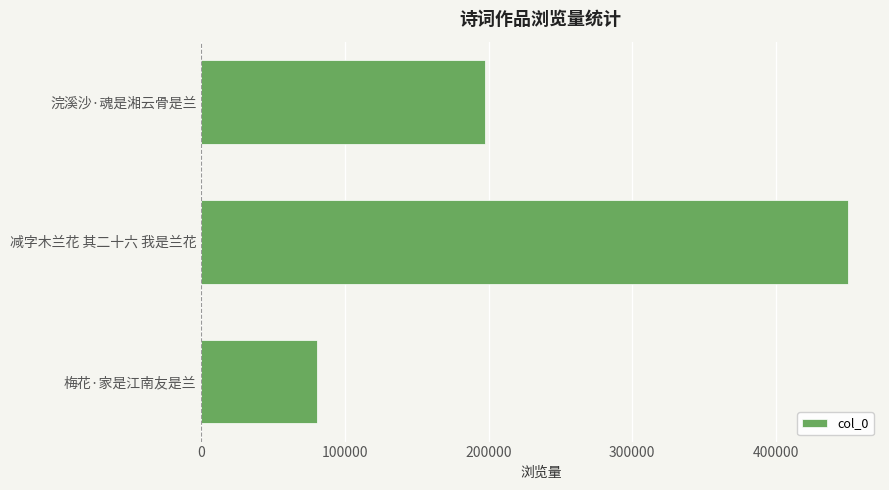

Reading bottom to top, transcribe all the data shown in this chart.

80237	450182	197366